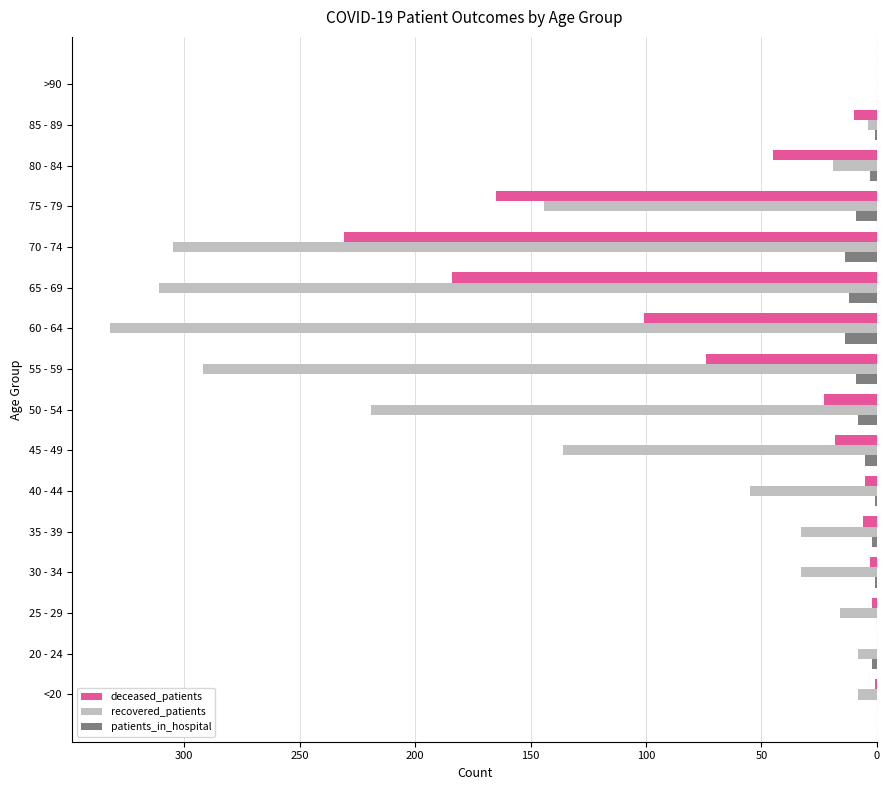

What are all the series names shown in the legend?

deceased_patients, recovered_patients, patients_in_hospital